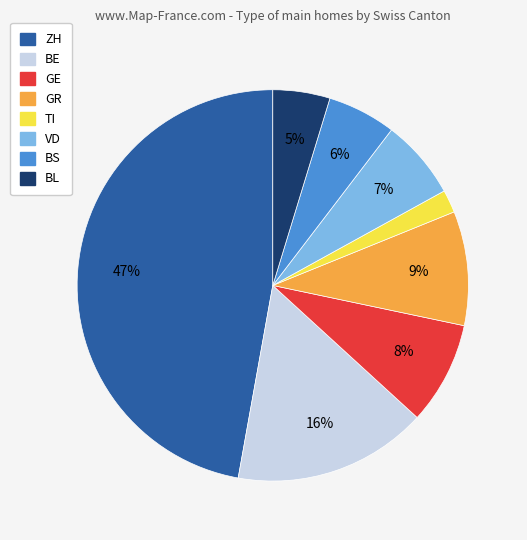

To the nearest percent, what is the average slice percentage?

12%